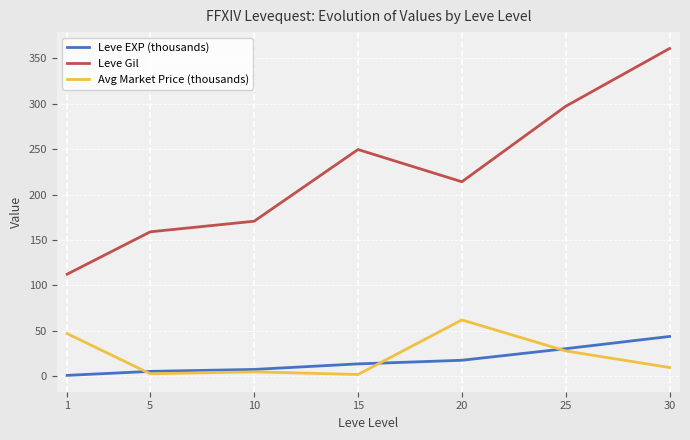

Which category has the highest value in the Leve Gil series?

30